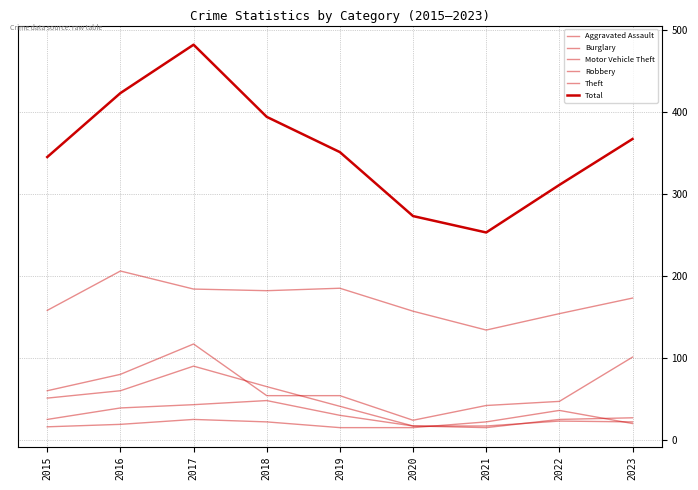

What is the sum of all Theft values?

1533